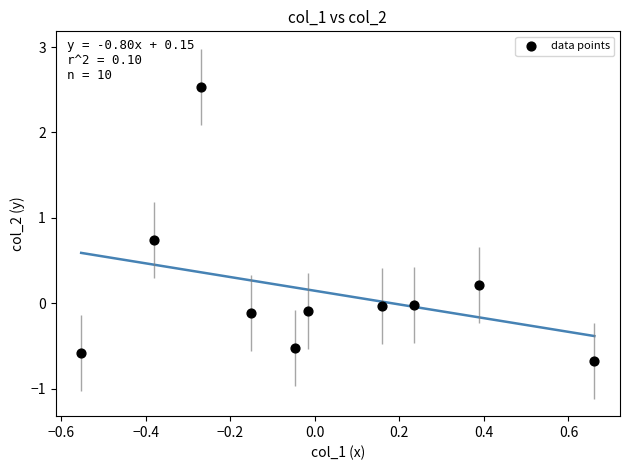

What is the range of Y values (max minus min)?

3.2